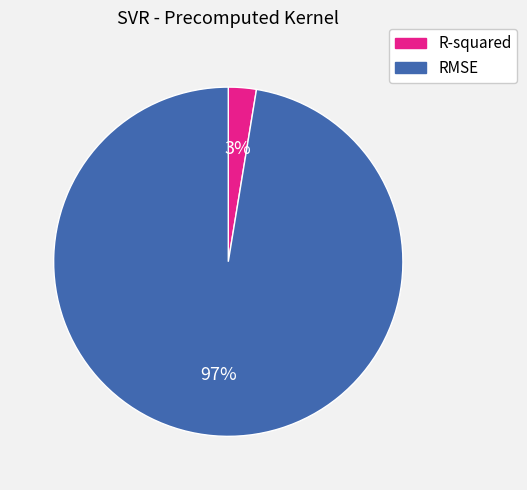

Is the sum of R-squared and RMSE greater than half?

Yes